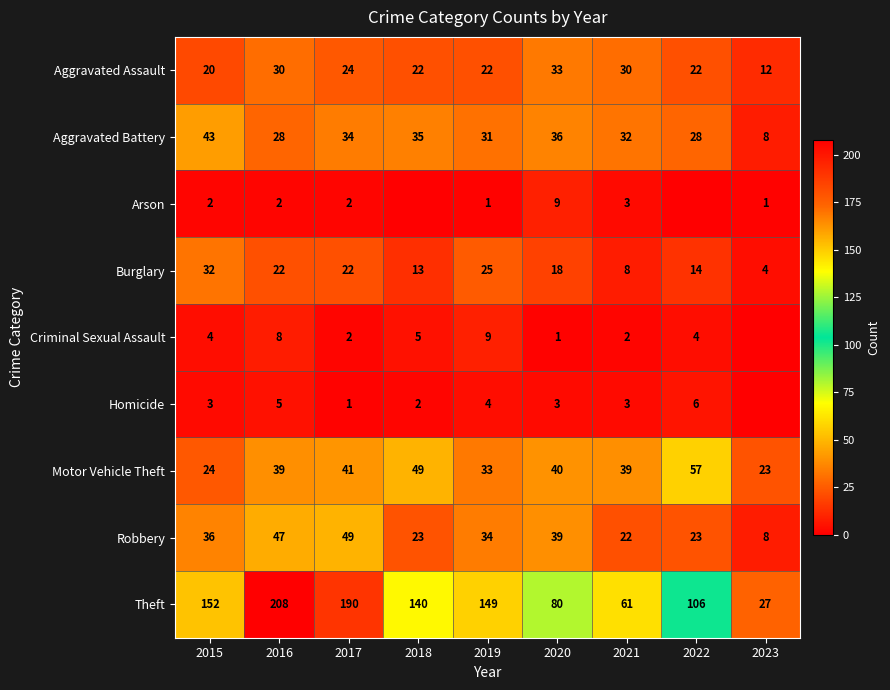

At how many categories does at least one series exceed 36?

8